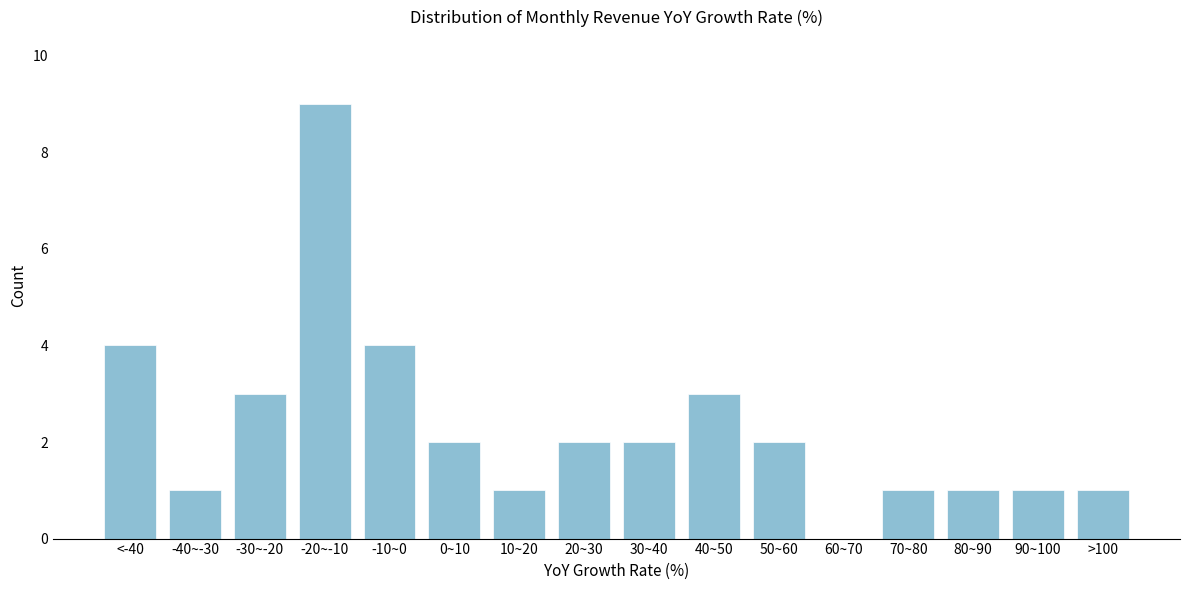

Reading left to right, list all the values displayed in this chart.

<-40=4	-40~-30=1	-30~-20=3	-20~-10=9	-10~0=4	0~10=2	10~20=1	20~30=2	30~40=2	40~50=3	50~60=2	60~70=0	70~80=1	80~90=1	90~100=1	>100=1